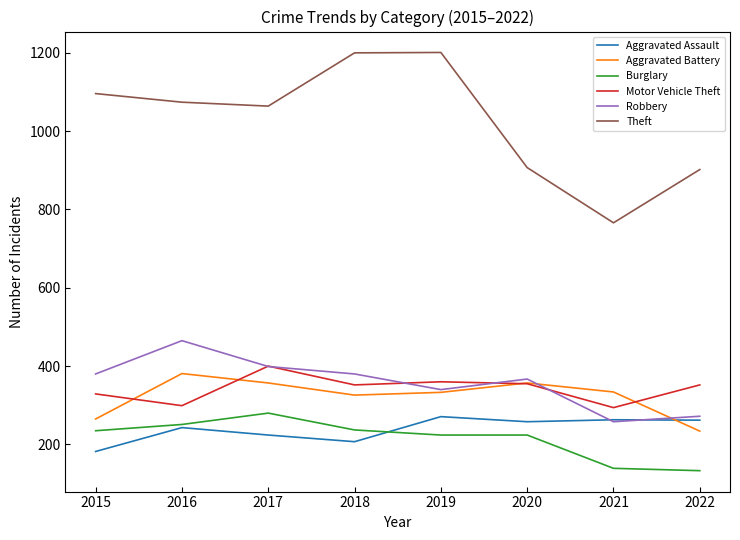

The value of Burglary at 2021 is 186. True or false?

False